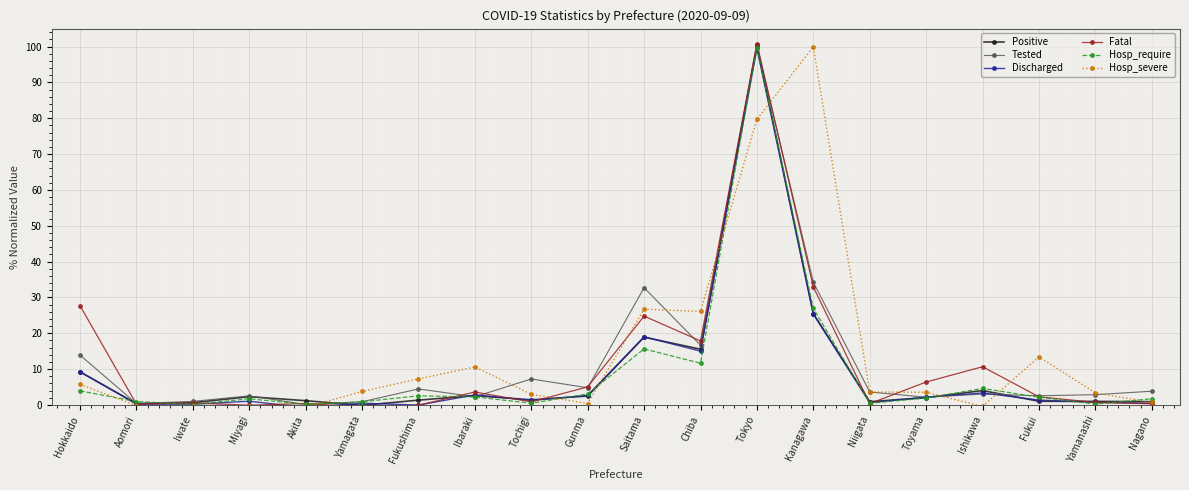

What is the maximum value for Hosp_severe?

99.9